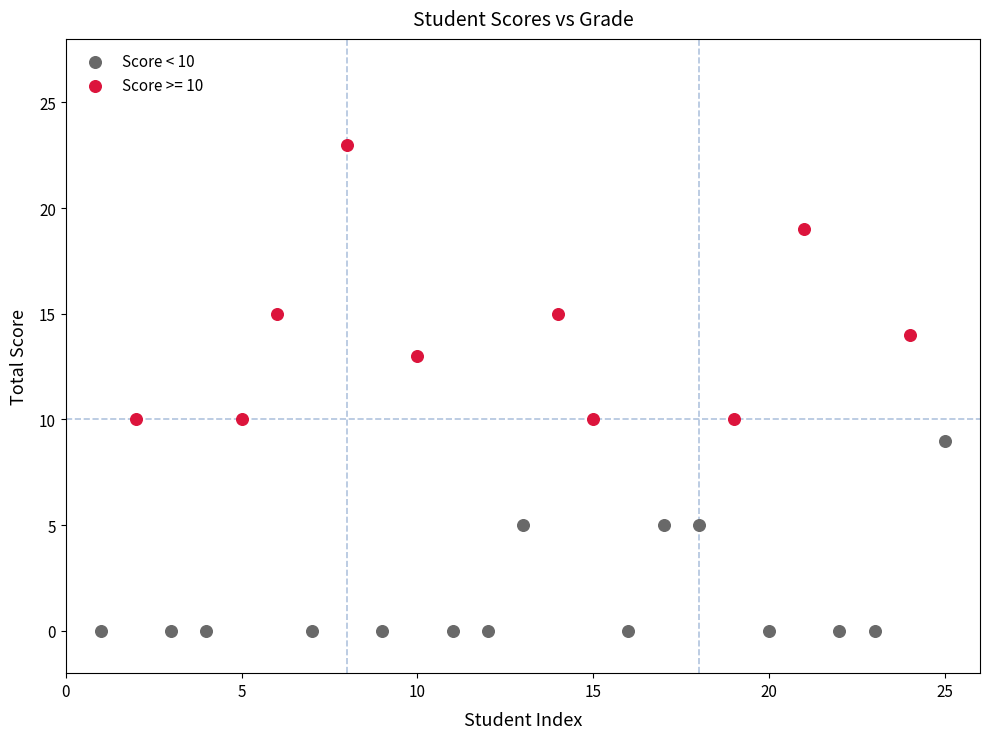

Which series reaches the minimum Y coordinate?

Score < 10